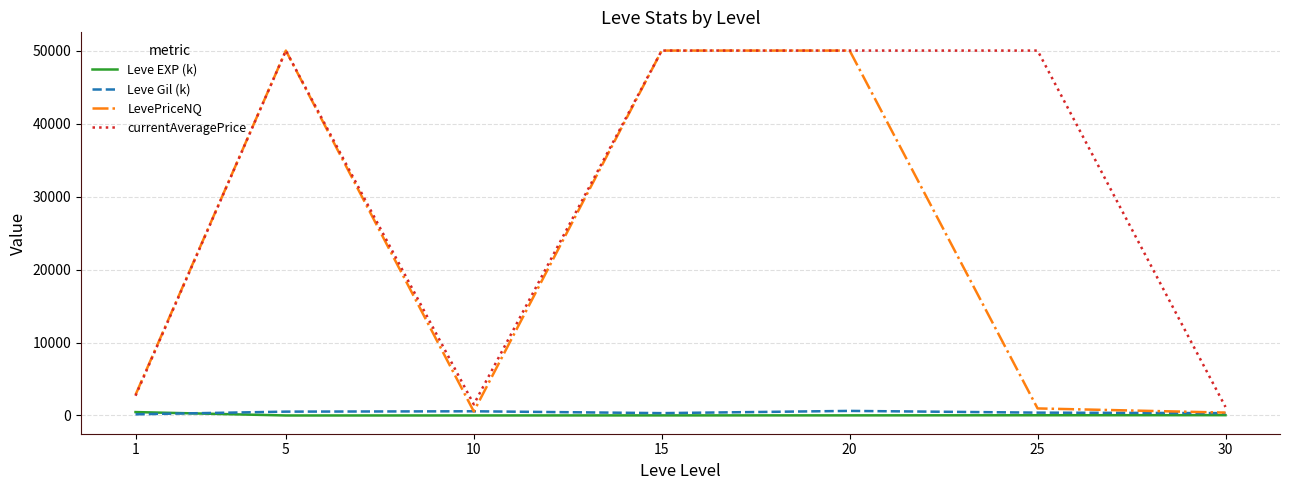

Which series has the largest range (max minus min)?

LevePriceNQ